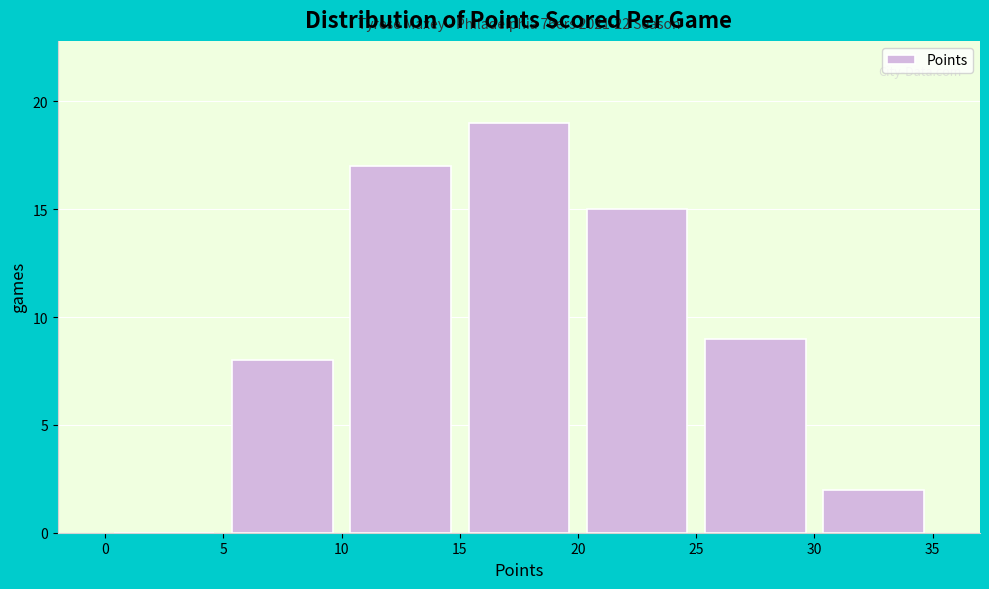

Over which range of the x-axis is the bar tallest?

15 to 20